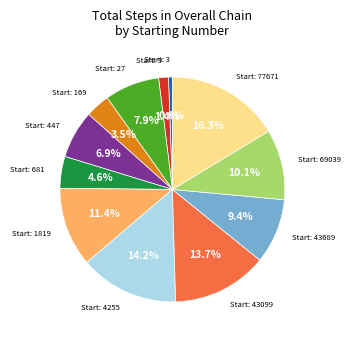

Is there a majority slice in this chart?

No